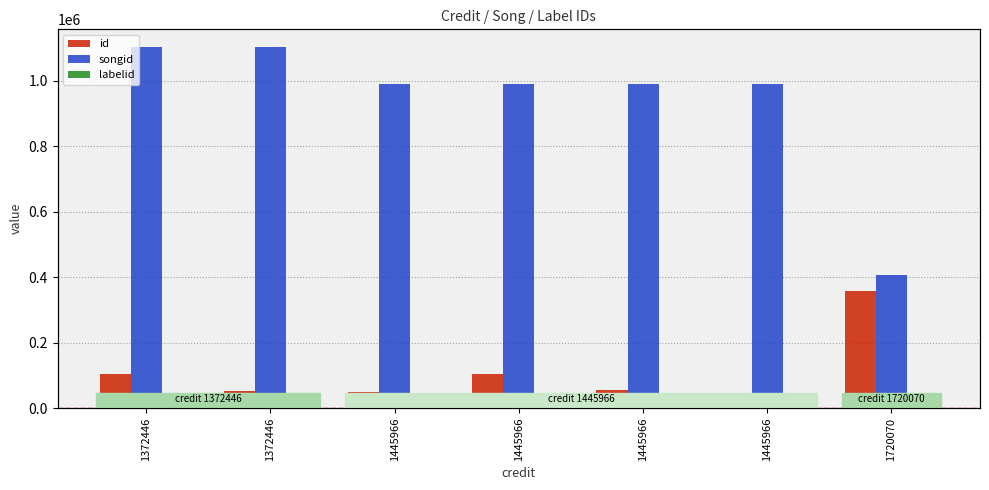

At which category does the chart reach its peak across all series?

1372446